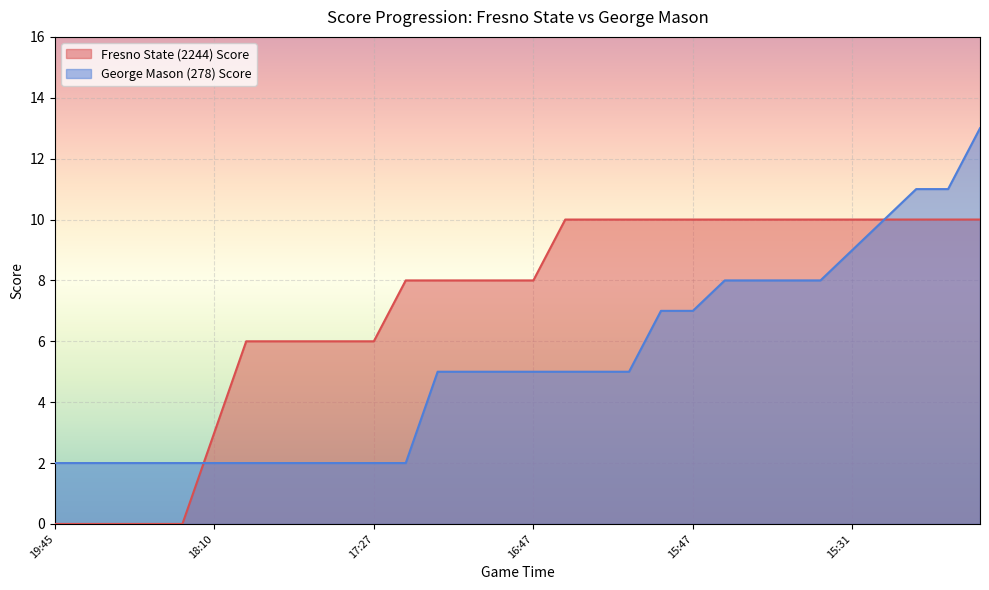

How many series are shown in this chart?

2